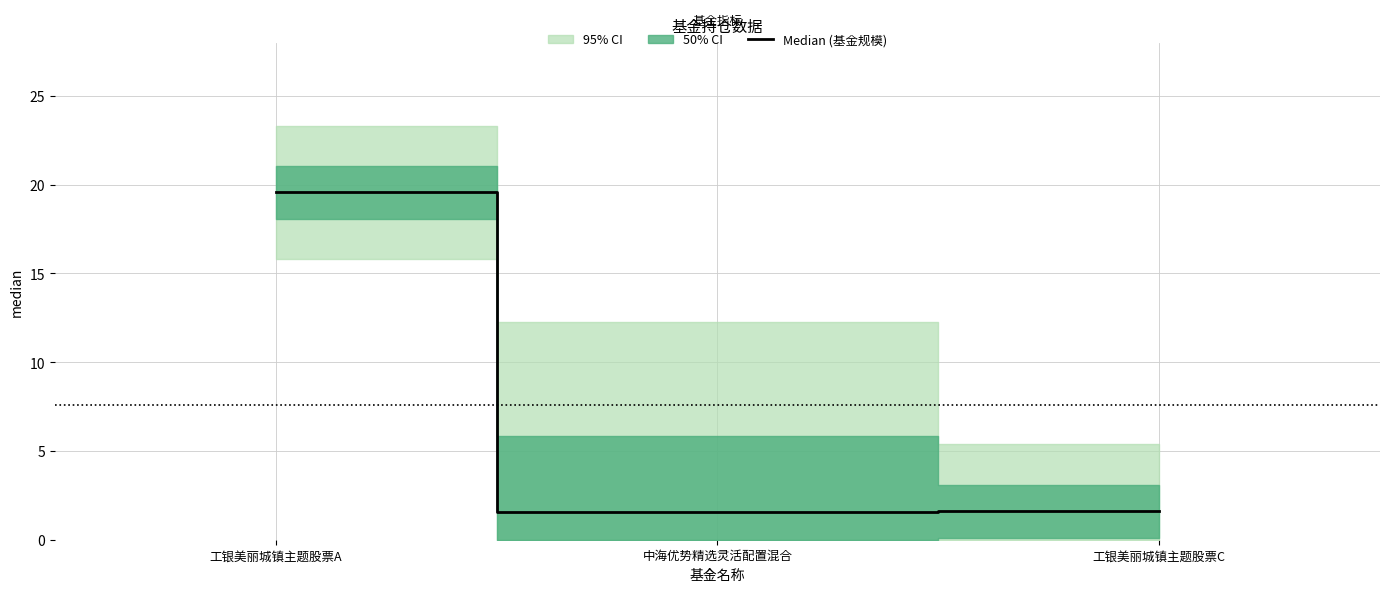

List the labels in order of value, largest first.

工银美丽城镇主题股票A, 工银美丽城镇主题股票C, 中海优势精选灵活配置混合